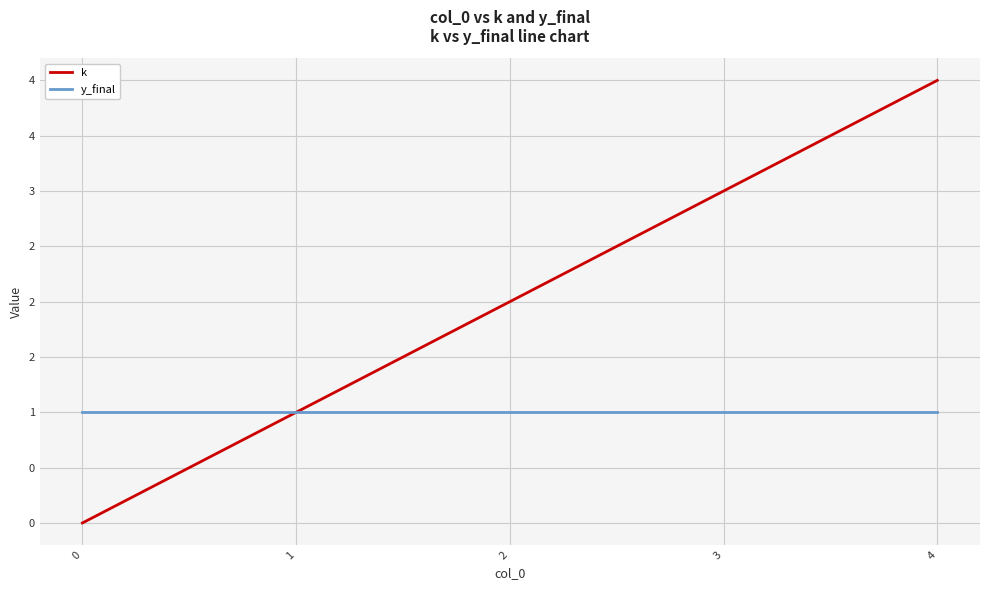

The y_final series shows 1 at 1. True or false?

True